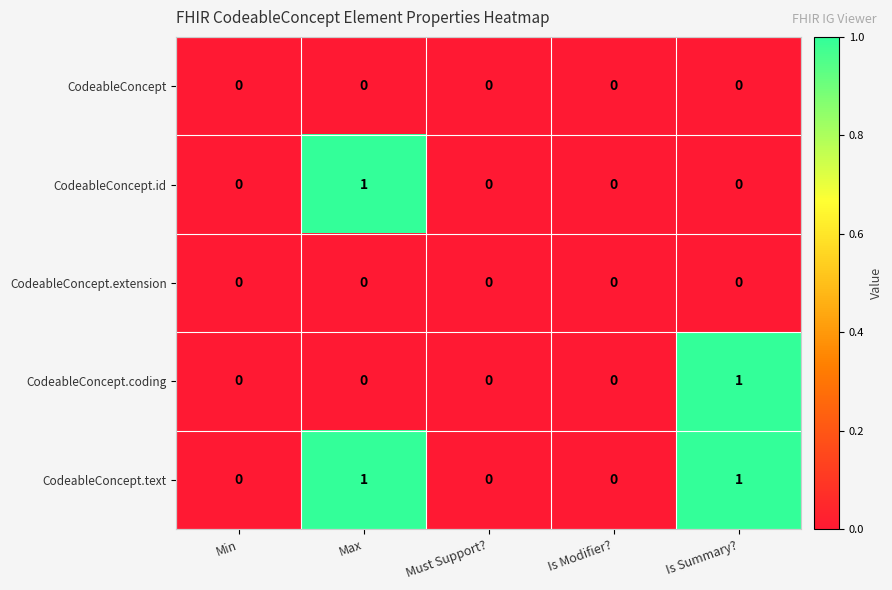

Reading left to right, what are all the values shown in this chart?

CodeableConcept: Min=0	Max=0	Must Support?=0	Is Modifier?=0	Is Summary?=0
CodeableConcept.id: Min=0	Max=1	Must Support?=0	Is Modifier?=0	Is Summary?=0
CodeableConcept.extension: Min=0	Max=0	Must Support?=0	Is Modifier?=0	Is Summary?=0
CodeableConcept.coding: Min=0	Max=0	Must Support?=0	Is Modifier?=0	Is Summary?=1
CodeableConcept.text: Min=0	Max=1	Must Support?=0	Is Modifier?=0	Is Summary?=1